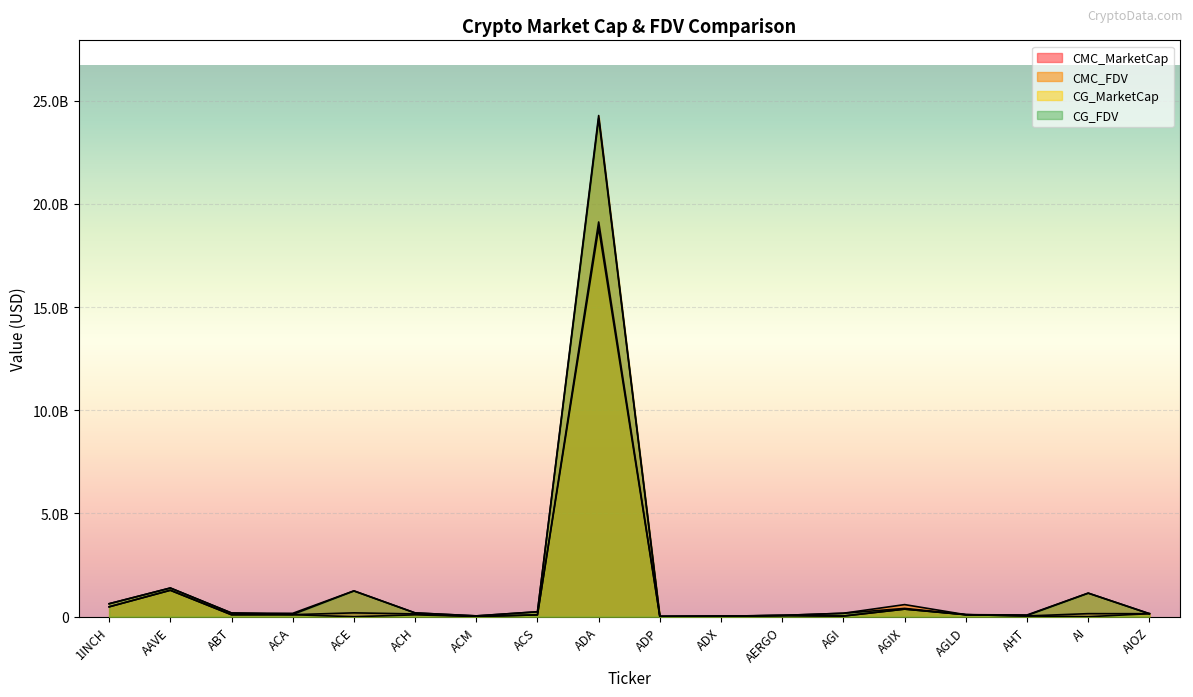

What is the label of the 16th point from the right?

ABT